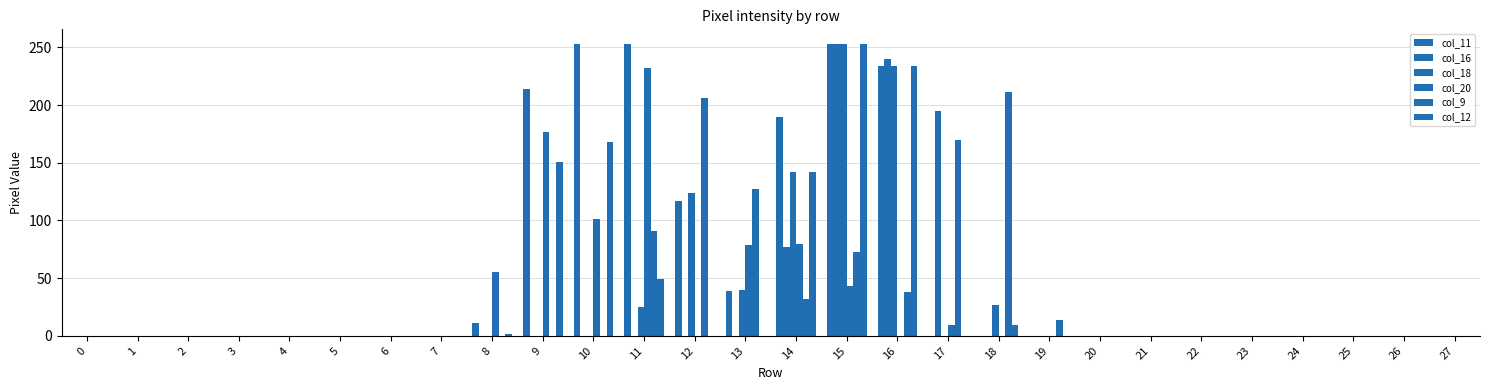

True or false: col_11 has a value of 0 at 4.

True